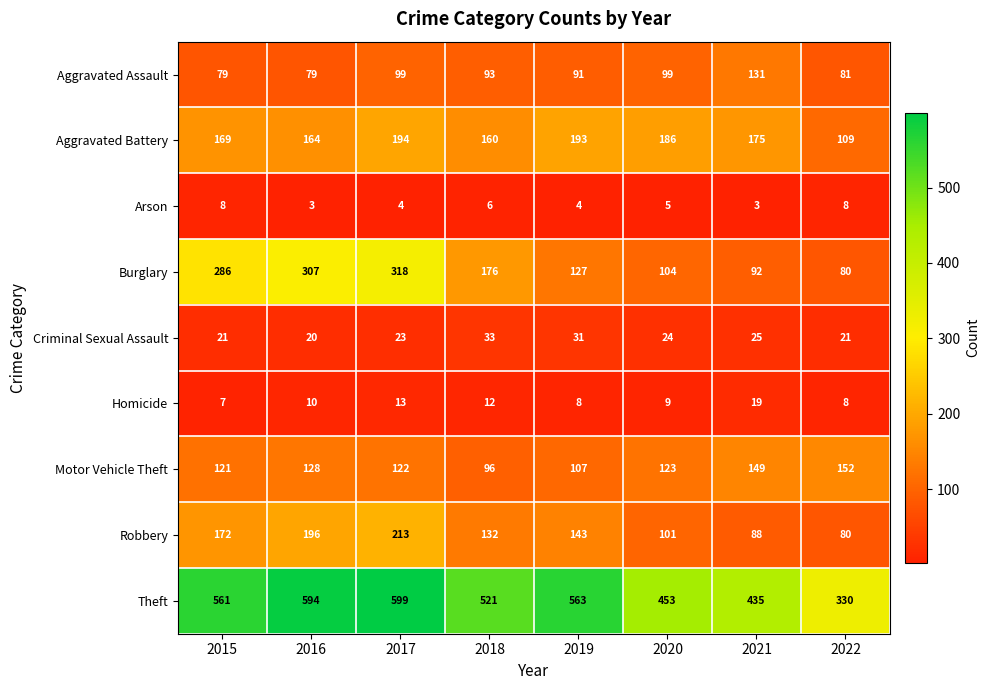

Where is Homicide nearest to the value 13?

2017